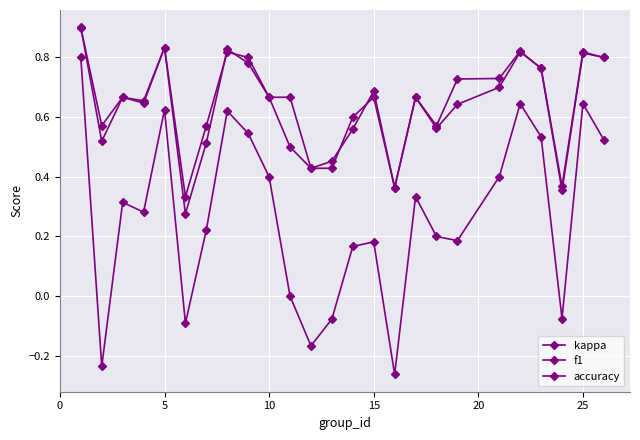

How many categories are shown in the chart?

25